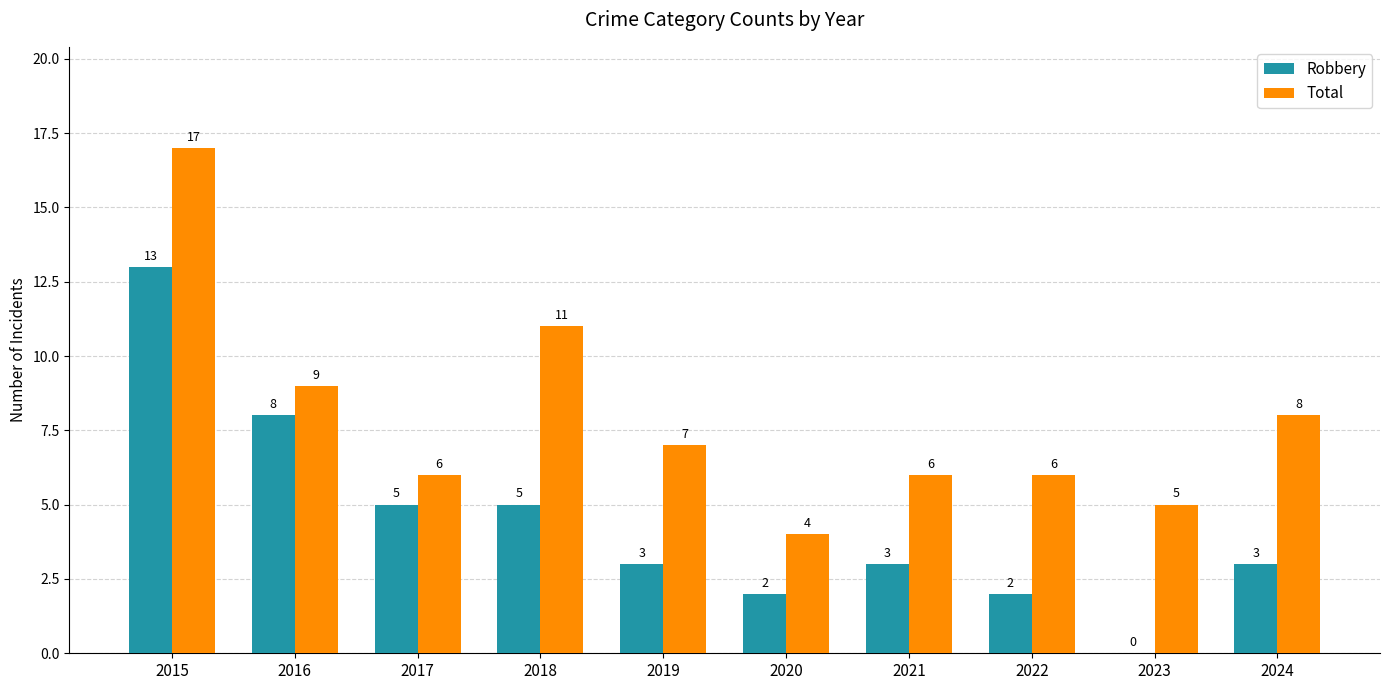

Which series changed the most between 2020 and 2023?

Robbery